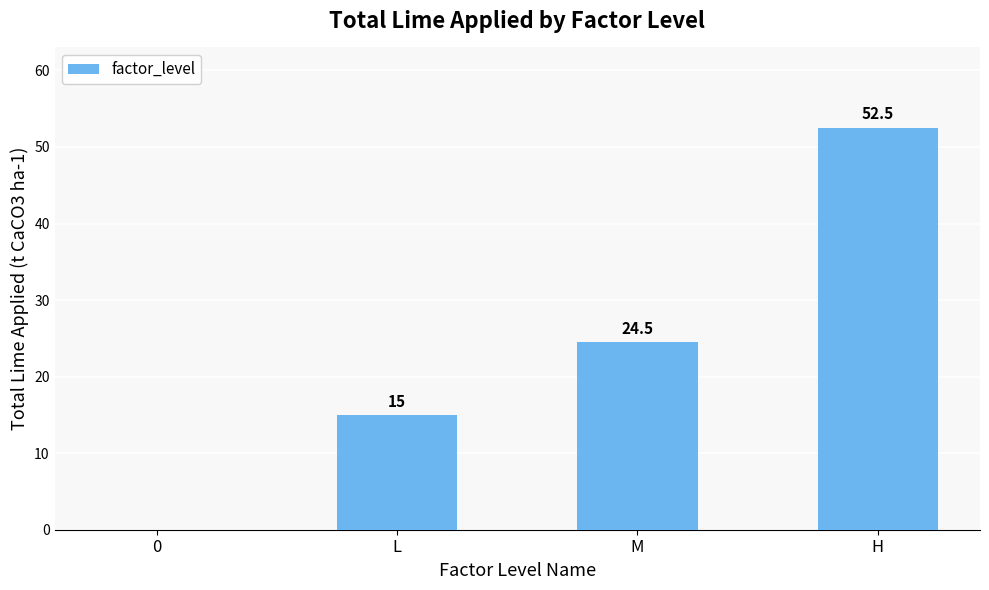

At which label is the value closest to 26?

M